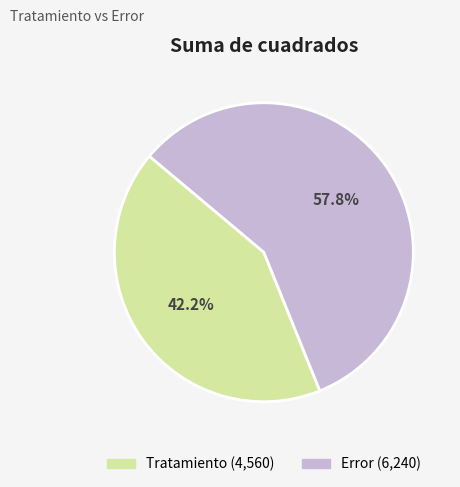

Does any single category account for the majority?

Yes